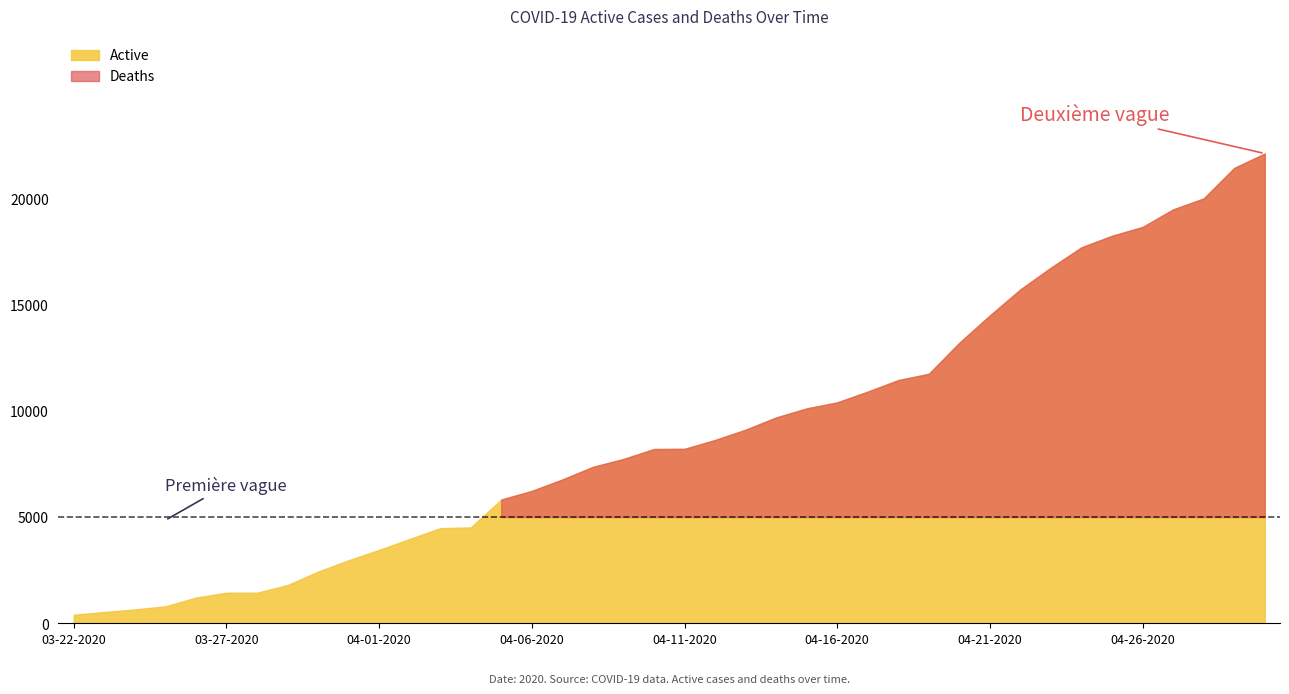

What is the difference between the highest and lowest values at 04-12-2020?

8356